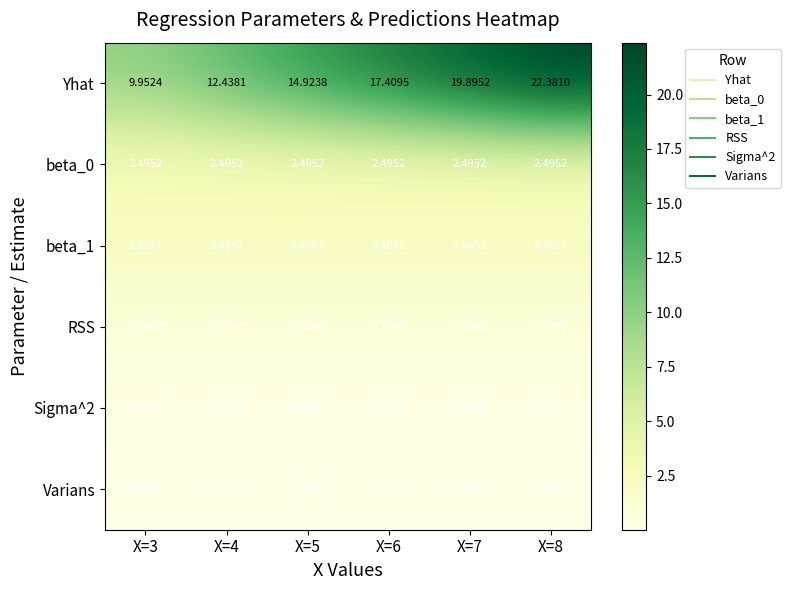

What is the greatest value displayed?

22.4